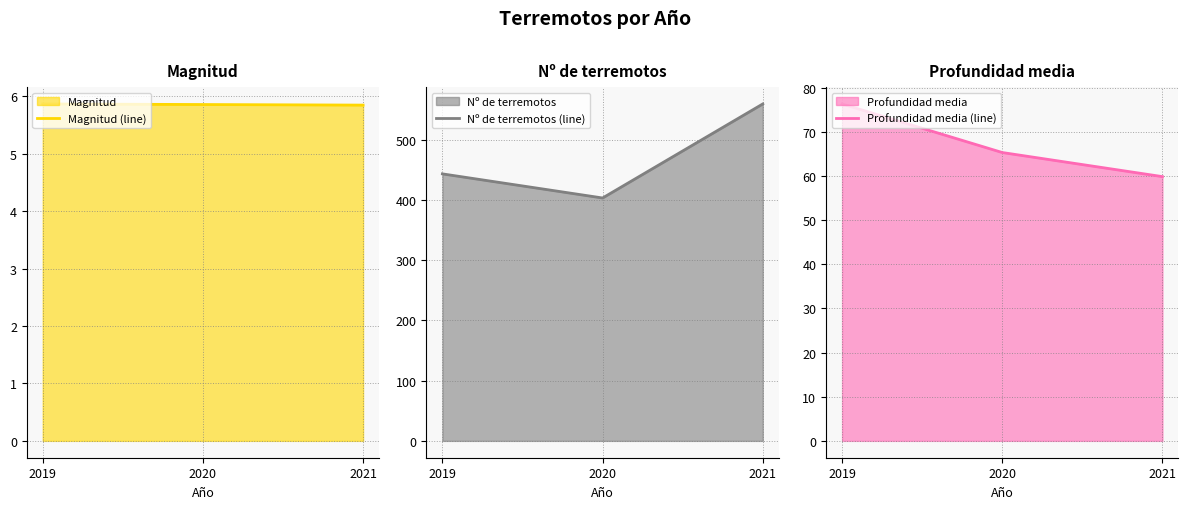

Which series has the largest range (max minus min)?

Nº de terremotos (line)